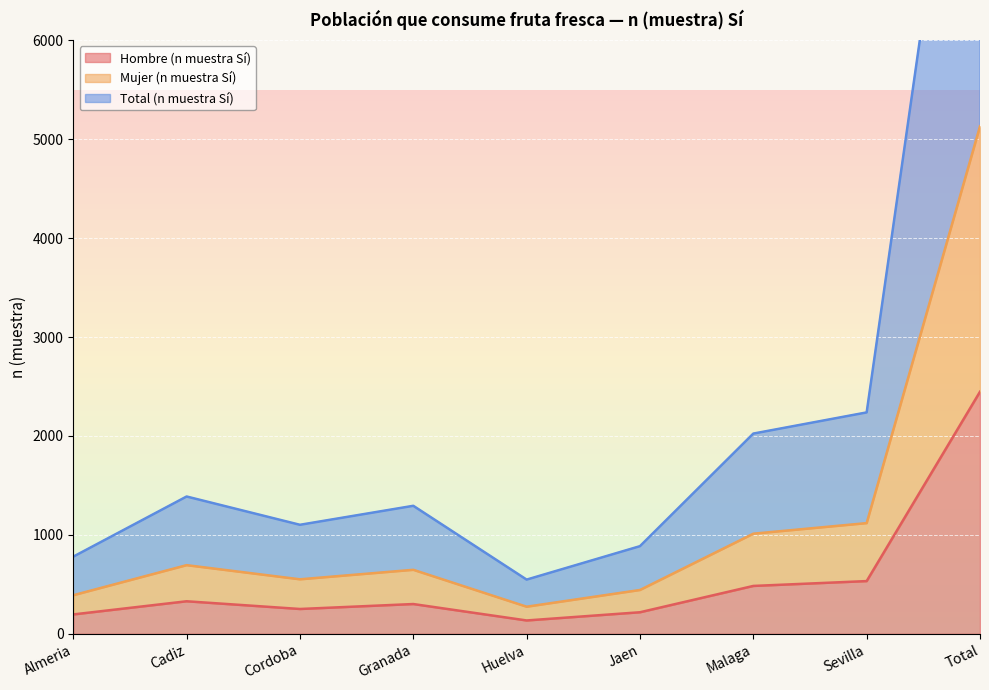

What value does the Hombre (n muestra Sí) series have at Malaga, to the nearest 50?

500